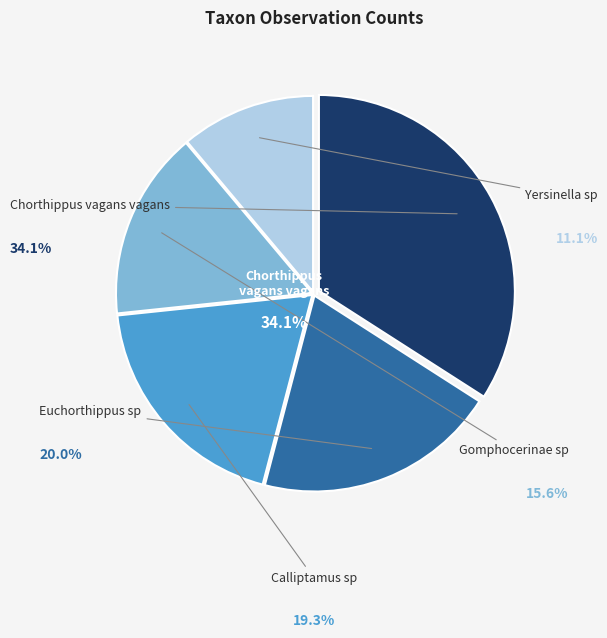

Combined, do Euchorthippus sp and Calliptamus sp account for over 50%?

No